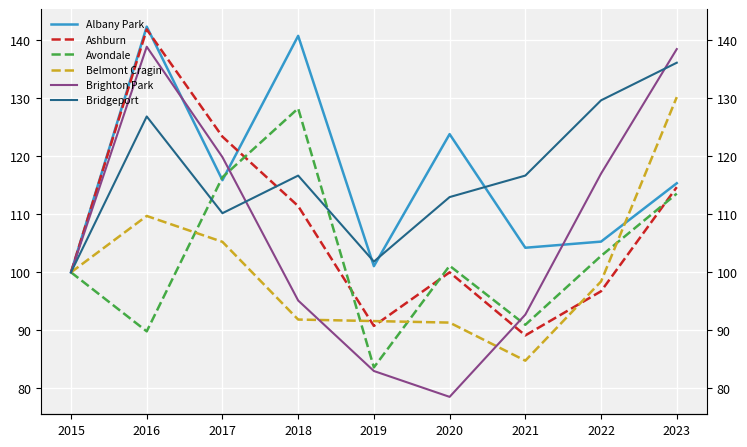

Reading left to right, transcribe all the data shown in this chart.

Albany Park: 2015=100.0	2016=142.3	2017=115.9	2018=140.7	2019=101.1	2020=123.8	2021=104.2	2022=105.3	2023=115.3
Ashburn: 2015=100.0	2016=141.8	2017=123.4	2018=111.4	2019=90.8	2020=100.0	2021=89.1	2022=96.7	2023=114.7
Avondale: 2015=100.0	2016=89.8	2017=116.4	2018=128.2	2019=83.6	2020=101.1	2021=91.0	2022=102.8	2023=113.6
Belmont Cragin: 2015=100.0	2016=109.7	2017=105.2	2018=91.9	2019=91.6	2020=91.3	2021=84.8	2022=98.4	2023=130.2
Brighton Park: 2015=100.0	2016=138.9	2017=119.8	2018=95.1	2019=83.0	2020=78.5	2021=92.7	2022=117.0	2023=138.5
Bridgeport: 2015=100.0	2016=126.9	2017=110.2	2018=116.7	2019=101.9	2020=113.0	2021=116.7	2022=129.6	2023=136.1